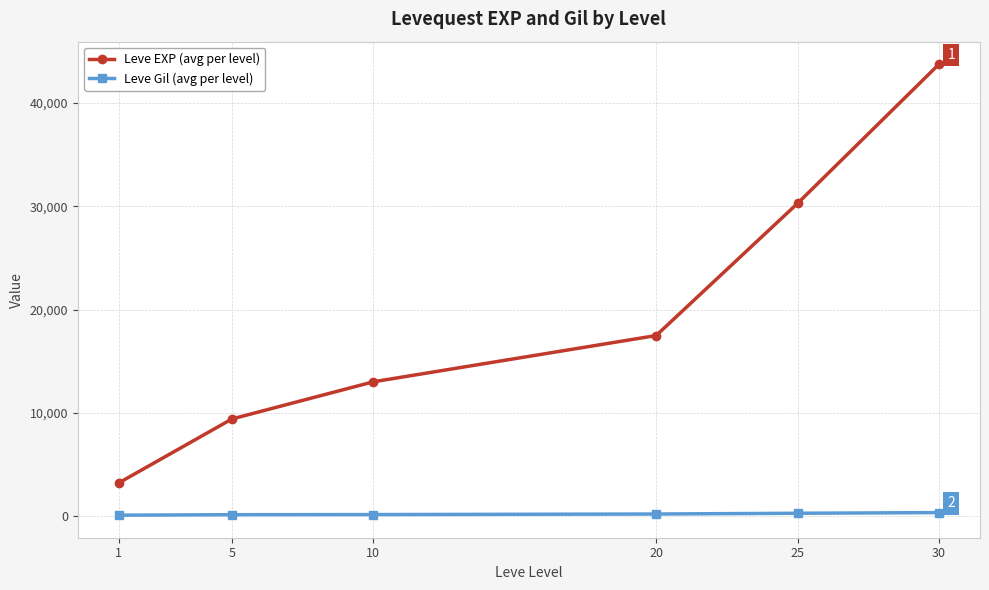

How many values in the Leve Gil (avg per level) series are below 224?

3